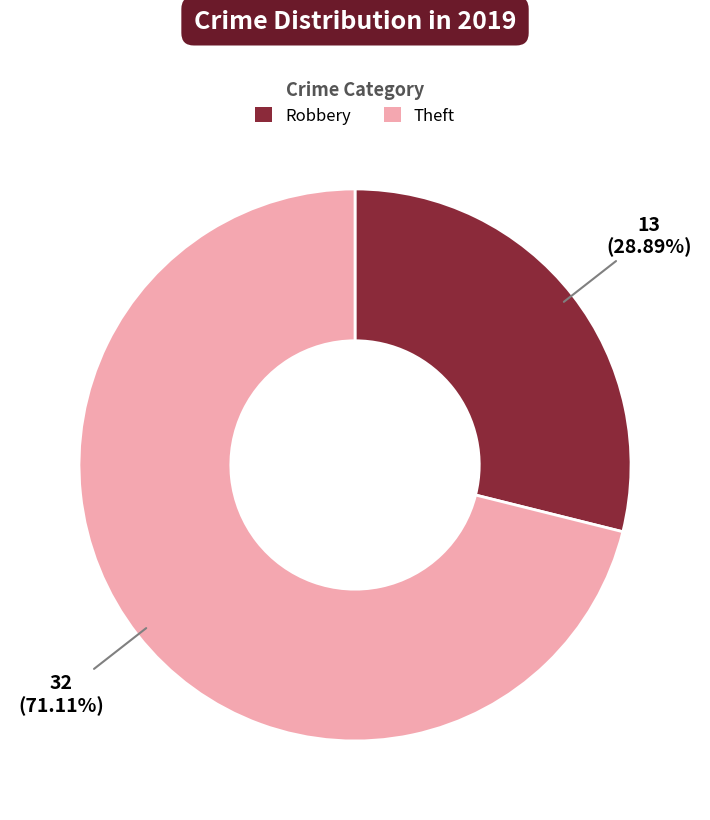

What percentage do Robbery and Theft together represent?

100.0%